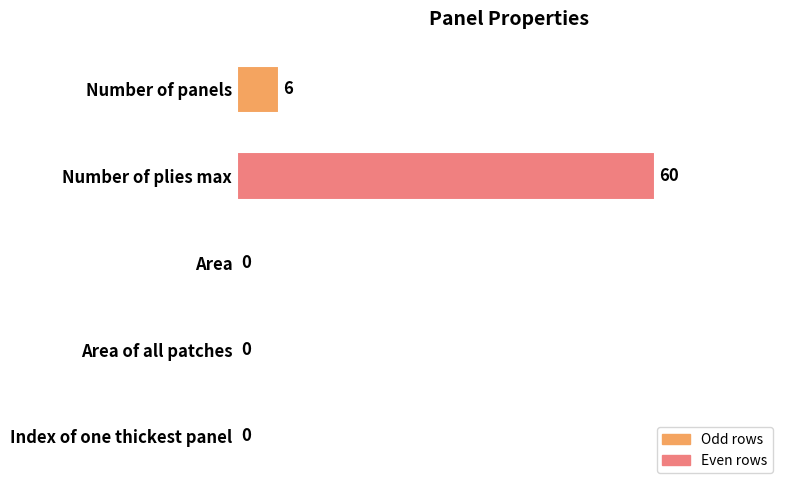

At which label is the value closest to 30?

Number of panels